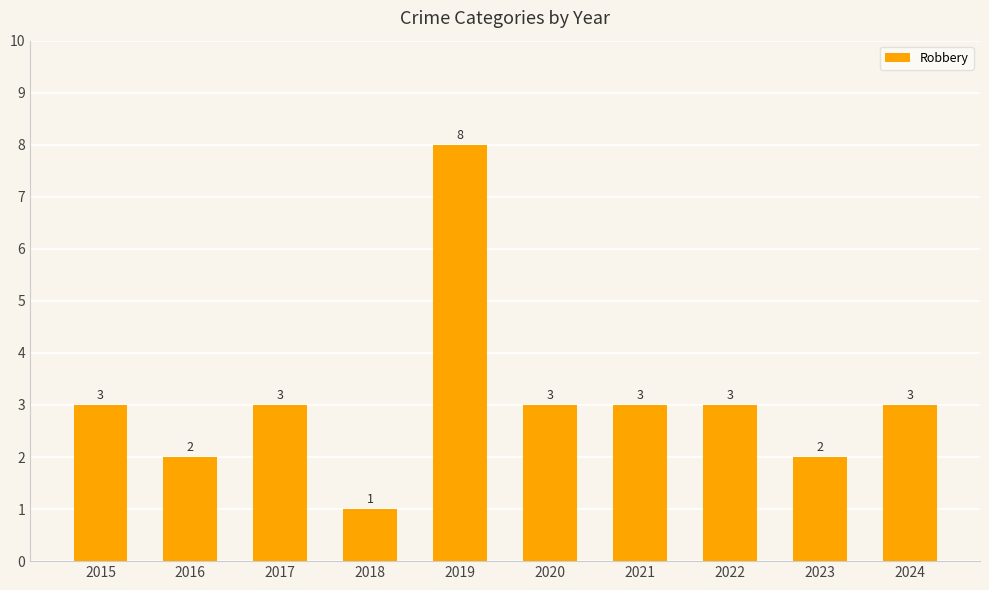

Is it true that the value at 2019 is 8?

True